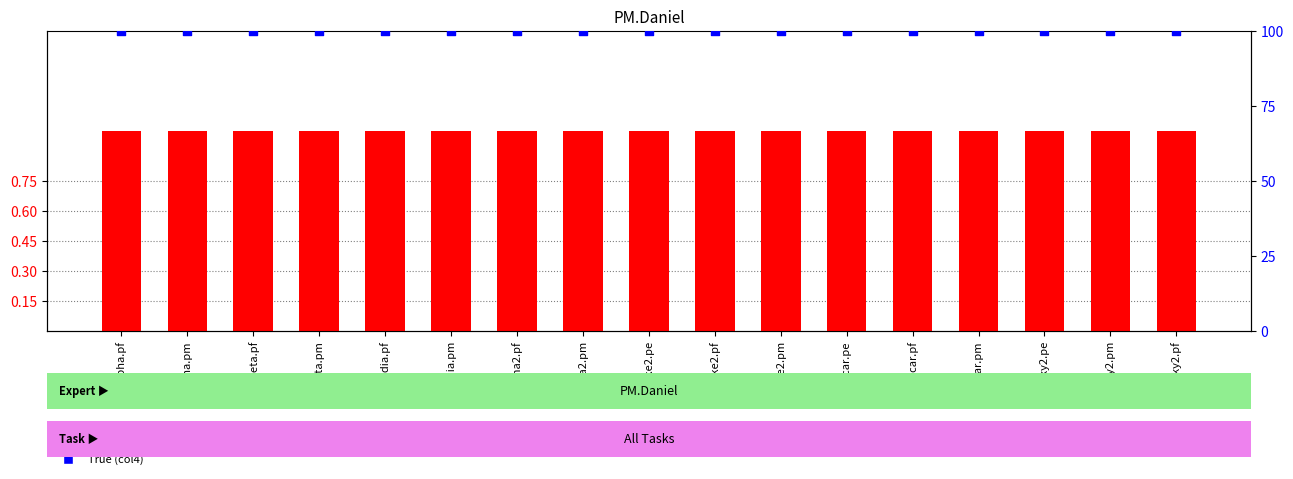

Which series has the largest total across all categories?

True (col4)